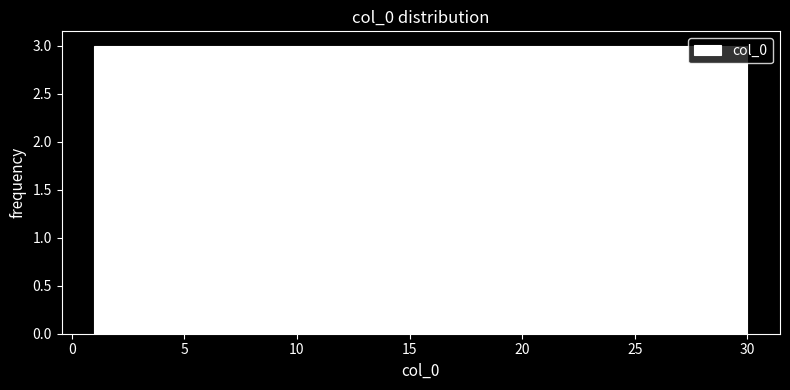

Reading left to right, transcribe this chart: for each bar, give the range it covers on the x-axis and its height. Neither the bar edges nor the heights are printed on the chart, so give them approximately, as read against the axes.

1.0 to 3.9: 3
3.9 to 6.8: 3
6.8 to 9.7: 3
9.7 to 12.6: 3
12.6 to 15.5: 3
15.5 to 18.4: 3
18.4 to 21.3: 3
21.3 to 24.2: 3
24.2 to 27.1: 3
27.1 to 30.0: 3